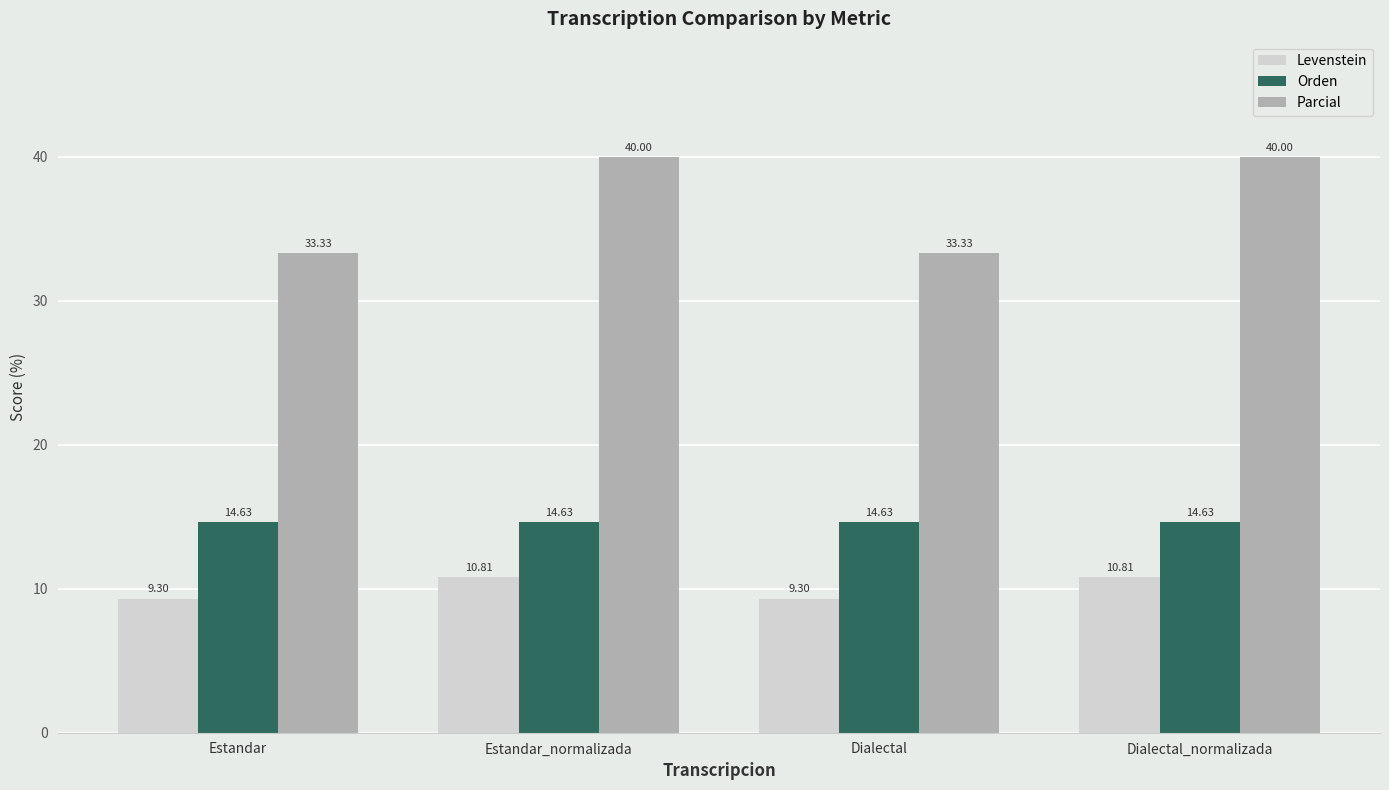

What is the sum of the Parcial values at Estandar_normalizada and Estandar?

73.3